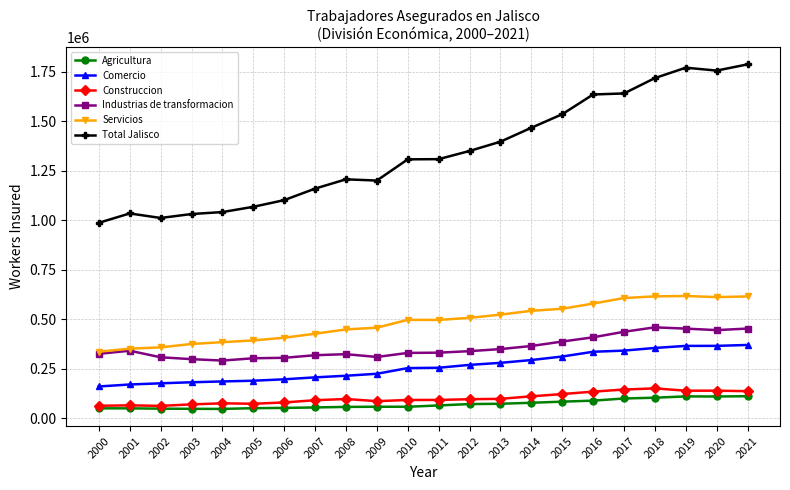

What is the maximum value shown in the chart?

1787122